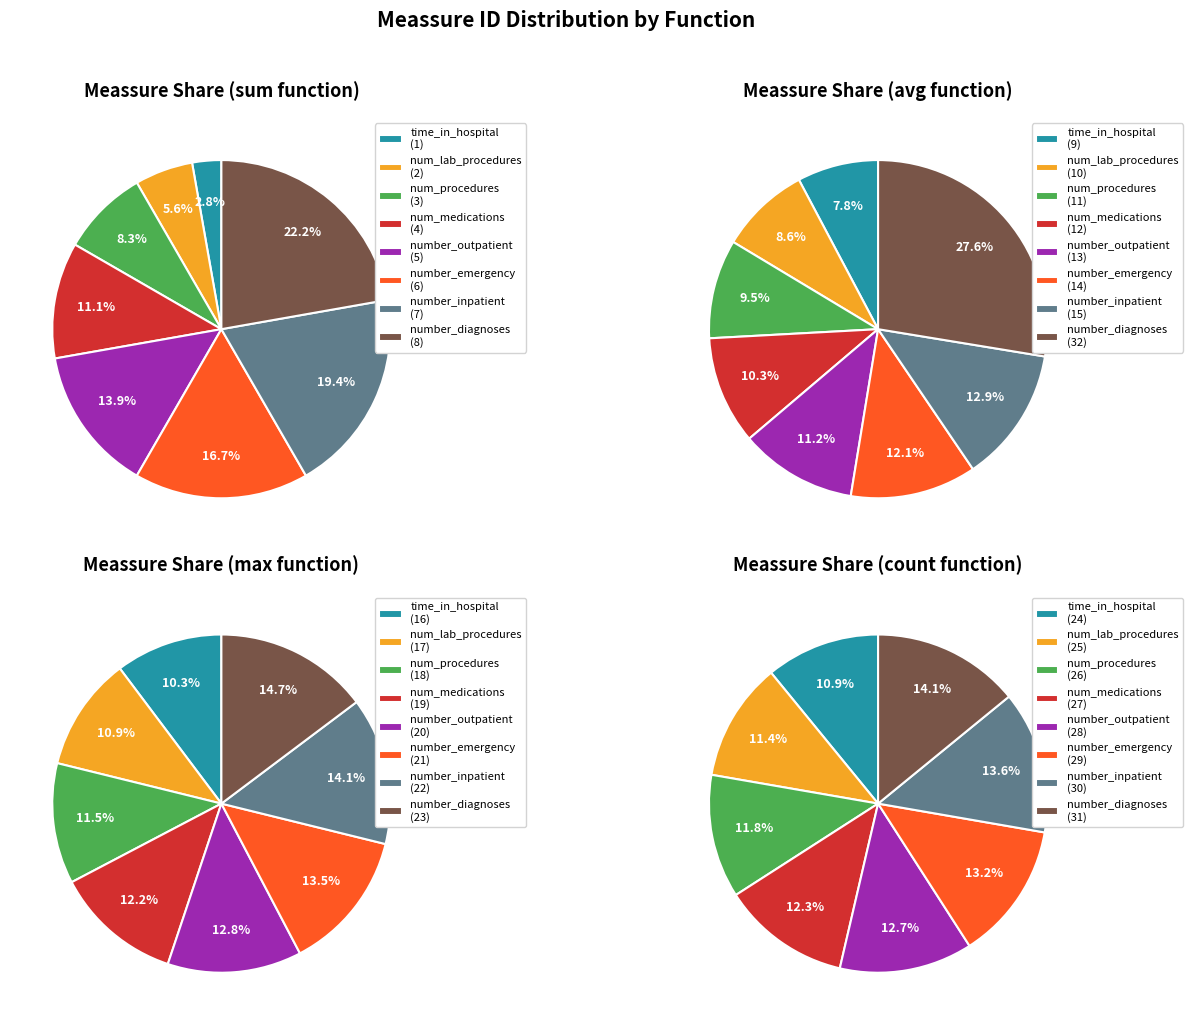

What is the change in value from avg to count?

-1